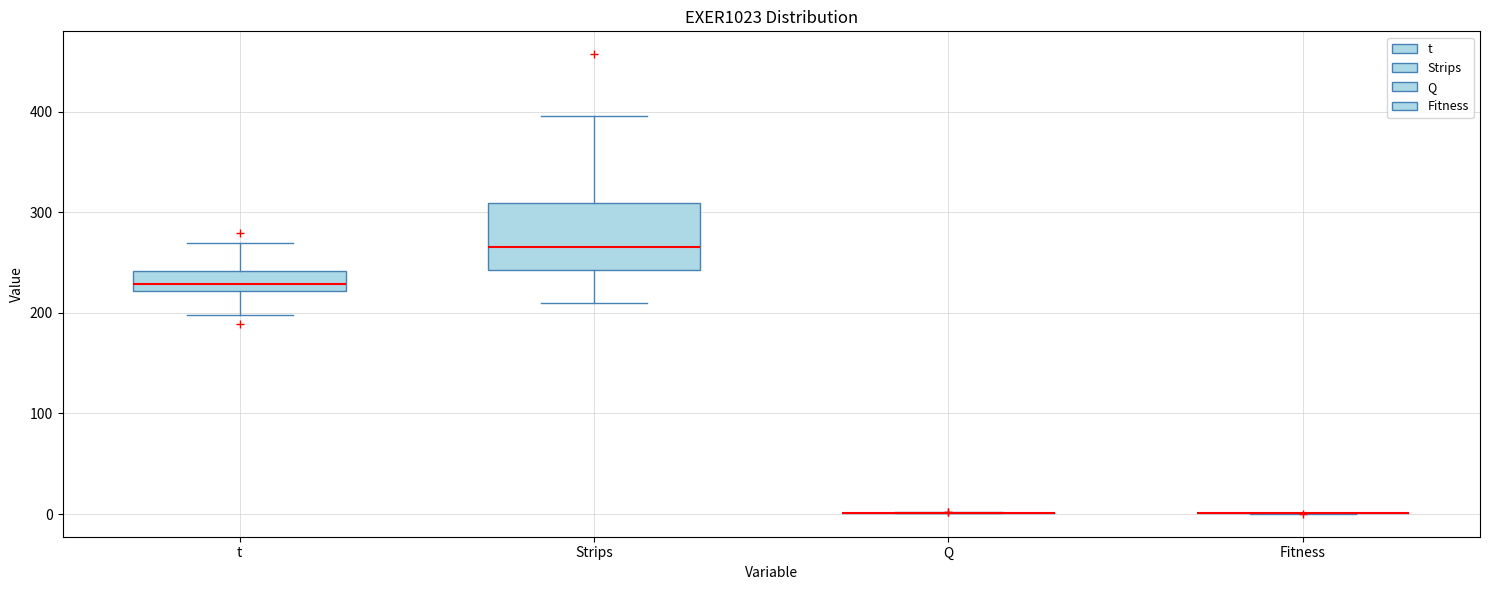

Reading left to right, read every box against the y-axis: the position of its median line, the range the box covers, and the ends of its whiskers. The values are not printed on the chart, so give them approximately, as read against the axis.

t: median 230, box 220 to 240, whiskers 200 to 270
Strips: median 270, box 240 to 310, whiskers 210 to 400
Q: box collapsed to a line at 0, whiskers 0 to 0
Fitness: box collapsed to a line at 0, whiskers 0 to 0